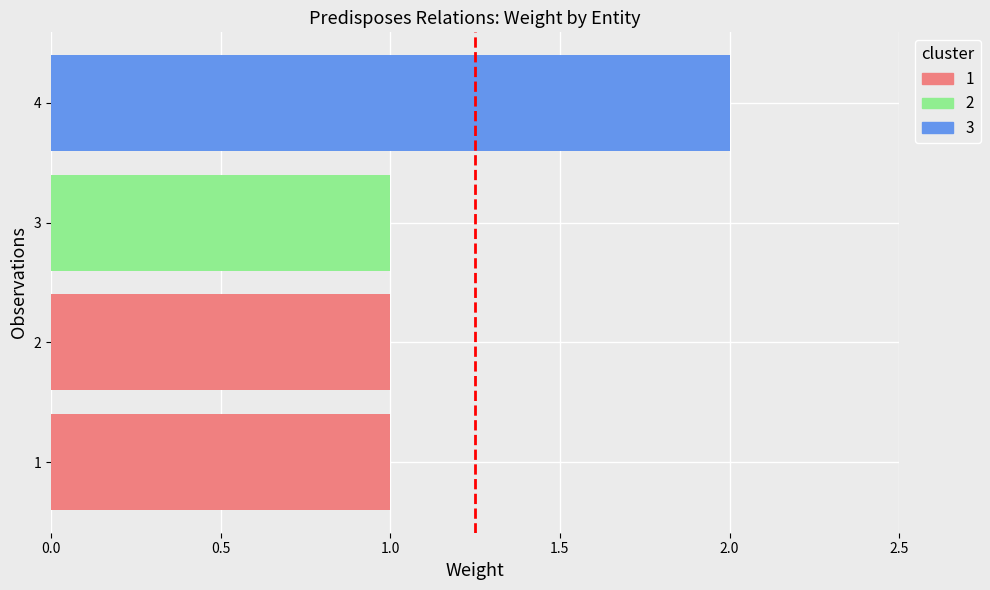

What is the greatest value displayed?

2